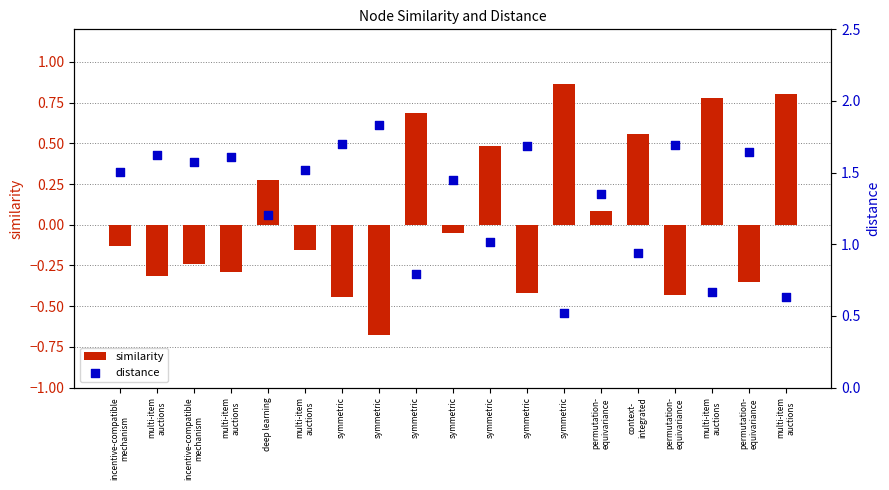

Which series contains the lowest Y value?

similarity